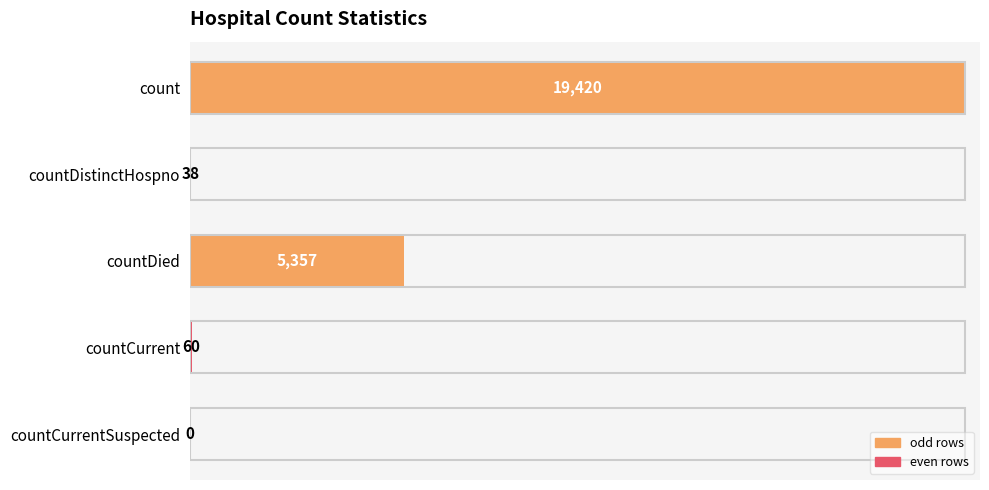

True or false: the data shows -5967 at countCurrentSuspected.

False